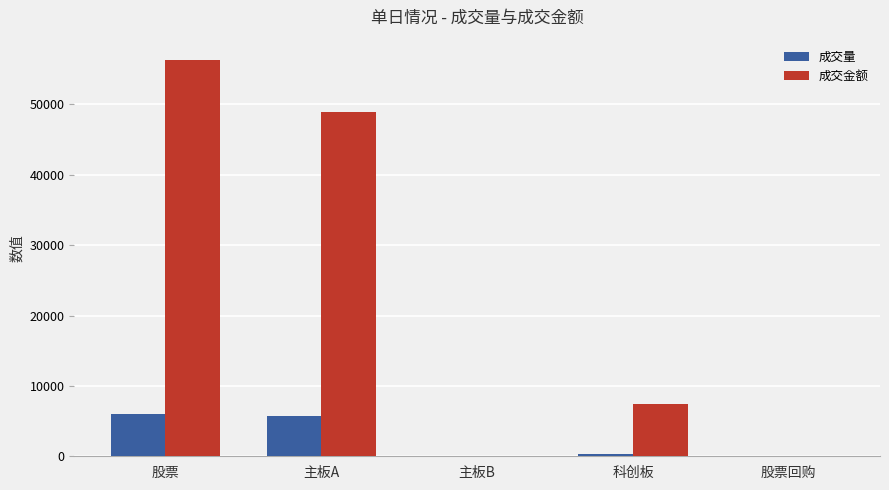

How many groups of bars are there?

5